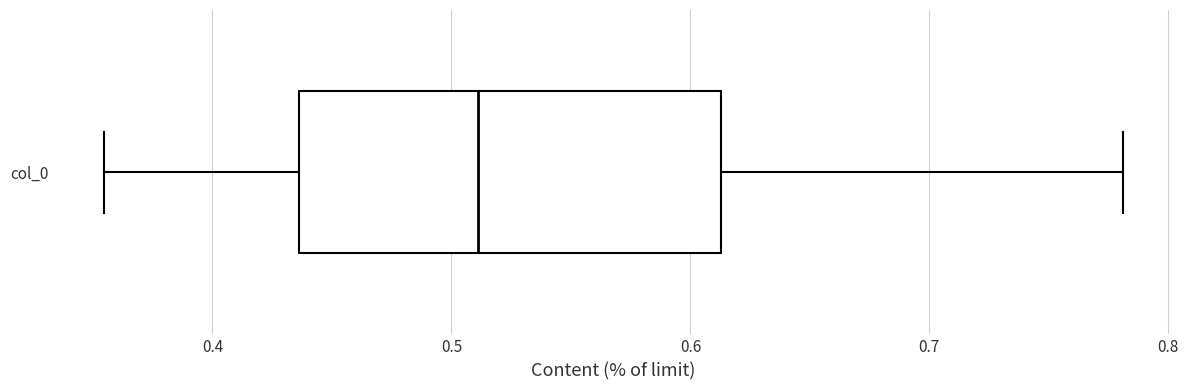

Read this box plot against the x-axis: the position of the median line, the range covered by the box, and the ends of both whiskers. The values are not printed on the chart, so give them approximately, as read against the axis.

median 0.51, box 0.44 to 0.61, whiskers 0.35 to 0.78